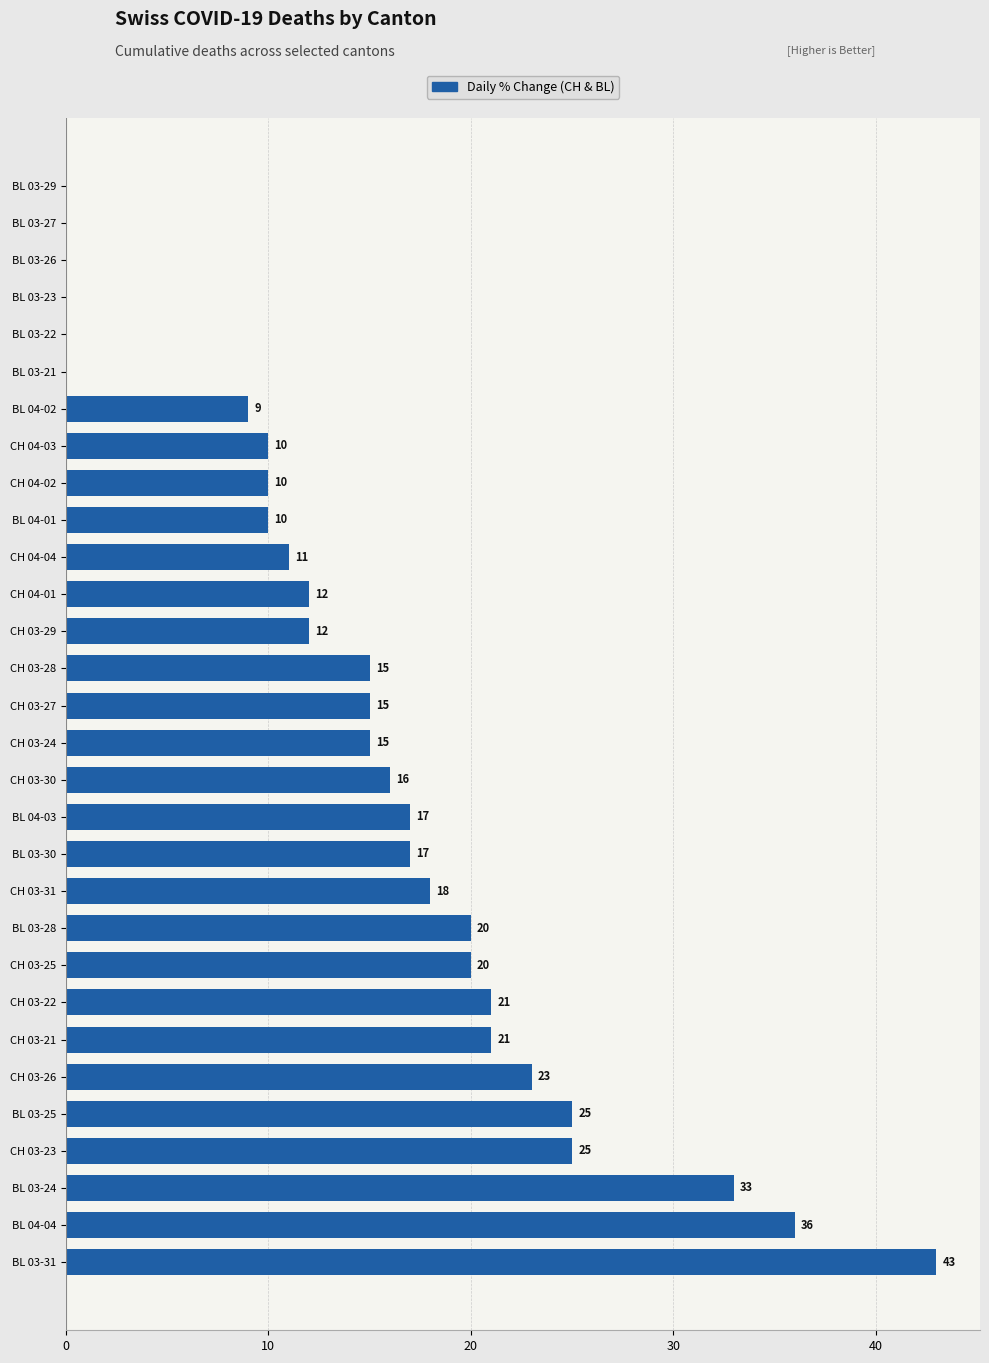

Which category has the highest value across all series?

BL 03-31